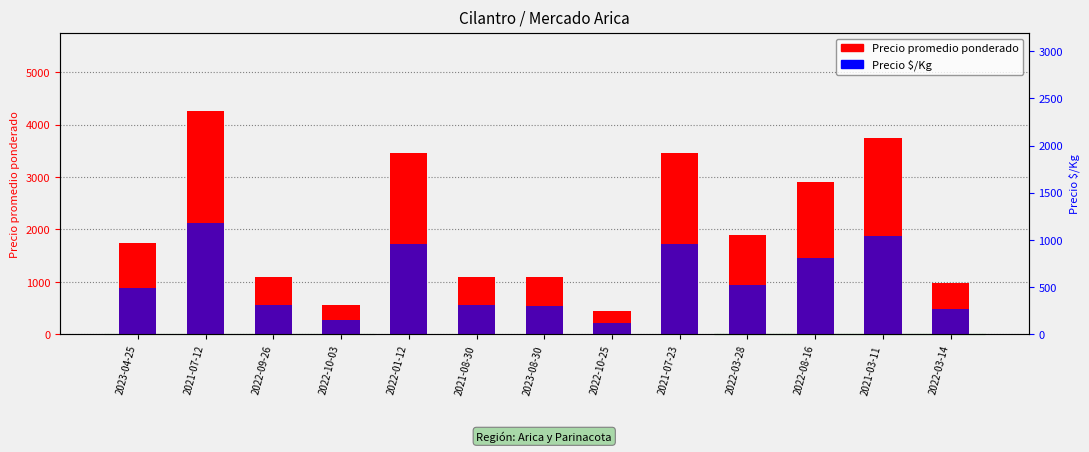

True or false: Precio promedio ponderado has a value of 3450 at 2021-07-23.

True